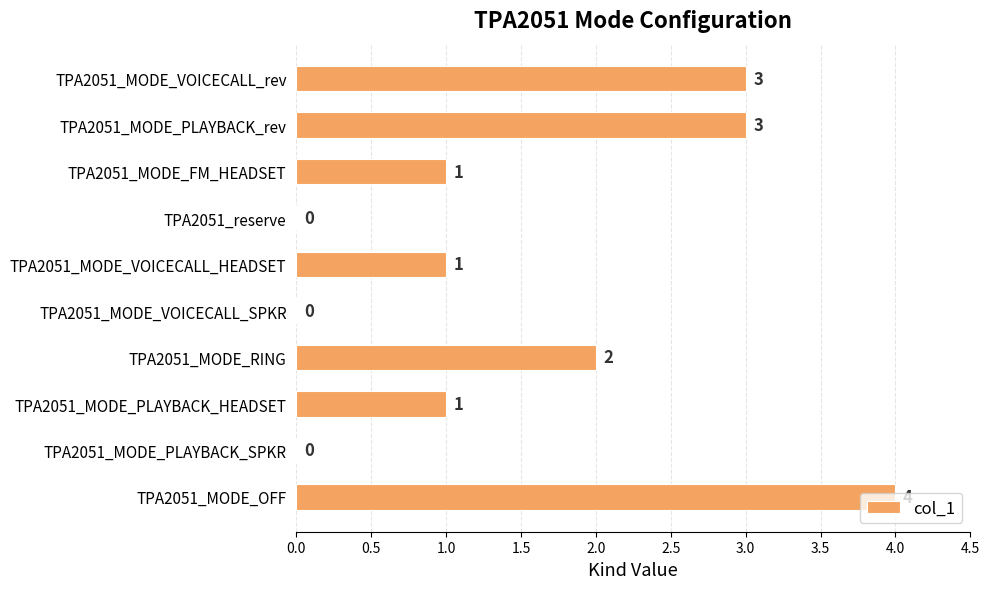

Are the bars grouped side by side (vs. stacked)?

No